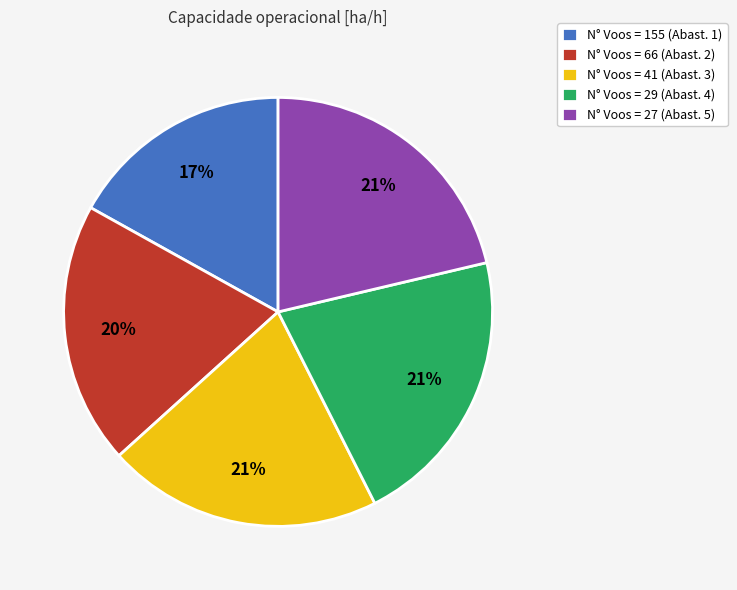

Is it true that N° Voos = 66 (Abast. 2) is 10% of the pie?

False